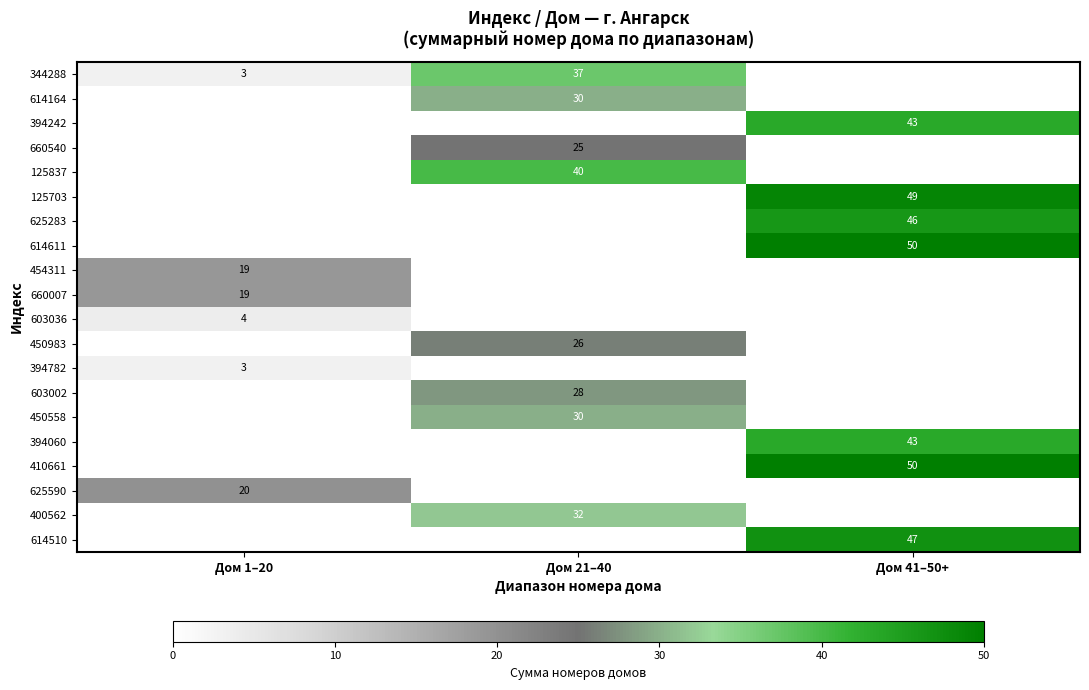

What is the total value across all series at Дом 41–50+?

328